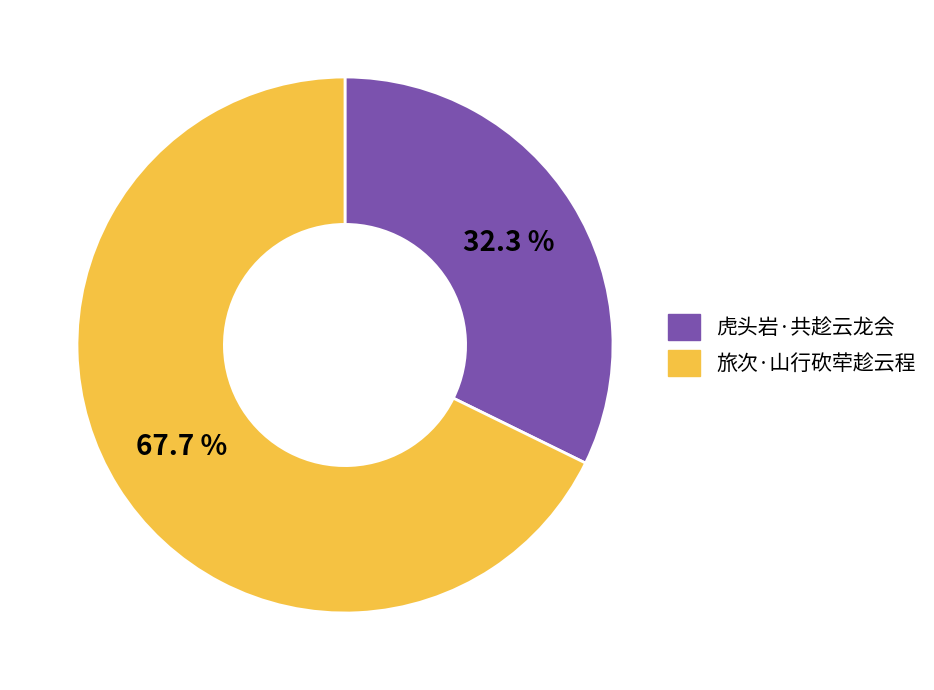

The 旅次·山行砍荦趁云程 slice represents 57% of the pie. True or false?

False